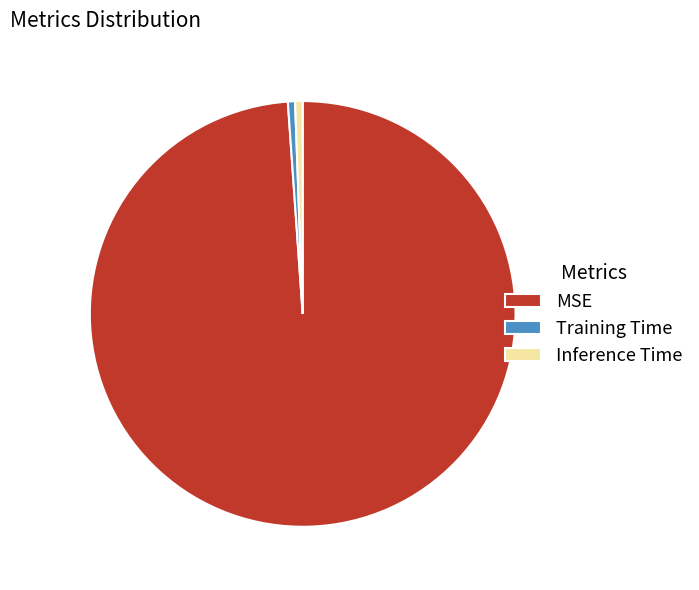

Which slice is the largest?

MSE